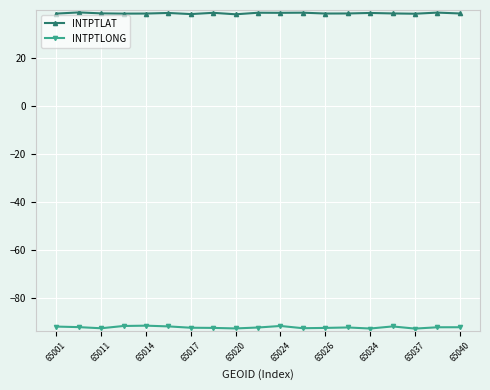

How many lines are shown in the chart?

2